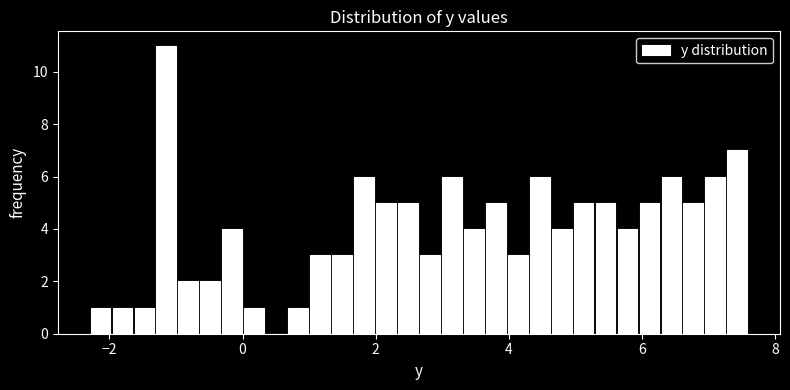

Read against the x-axis, roughly where is the centre of the tallest bar?

-1.2